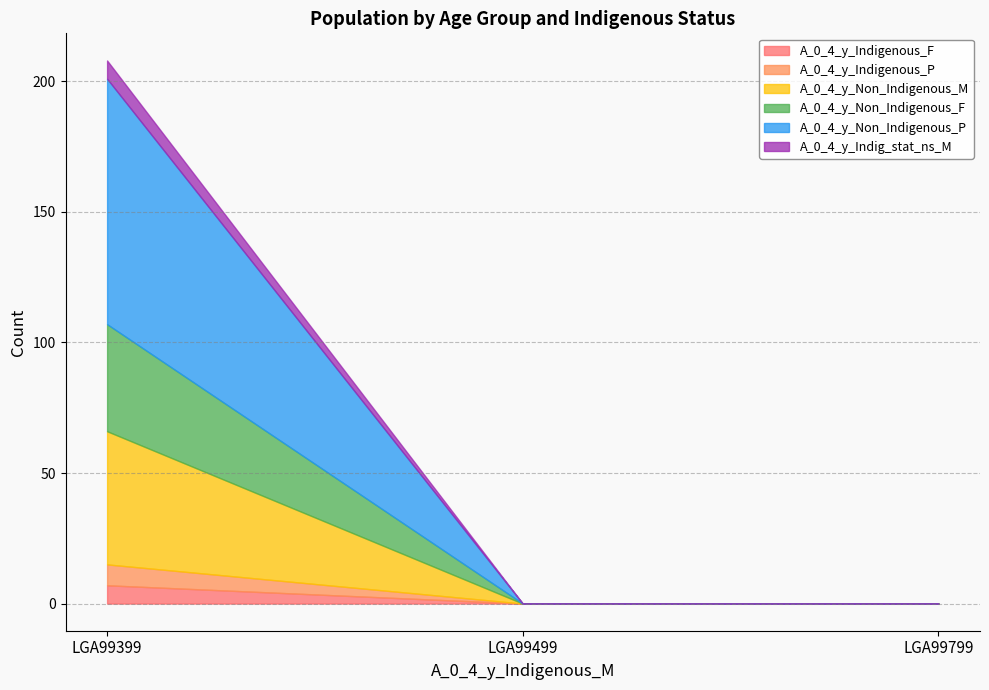

The value of A_0_4_y_Non_Indigenous_F at LGA99799 is 0. True or false?

True